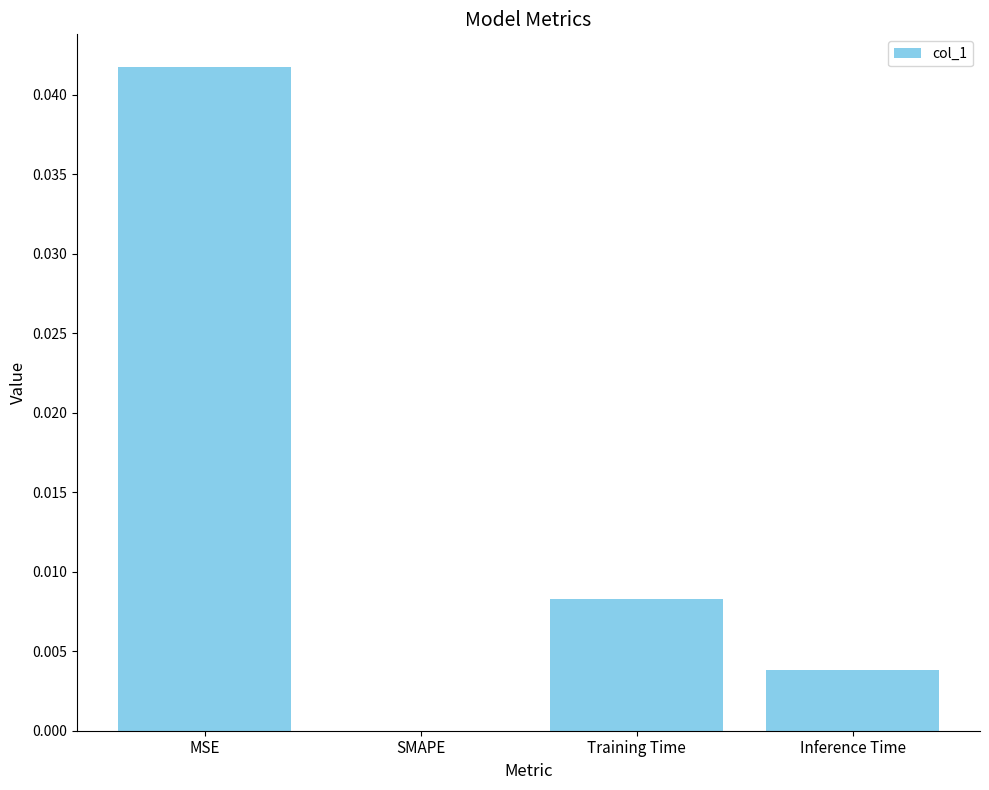

True or false: the data shows 0.0 at Inference Time.

True